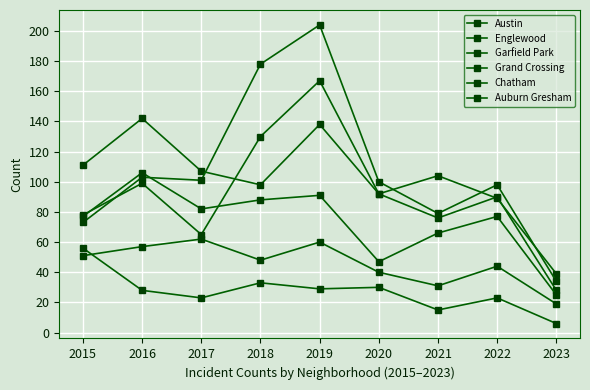

Is this an area chart (filled region under the line)?

No